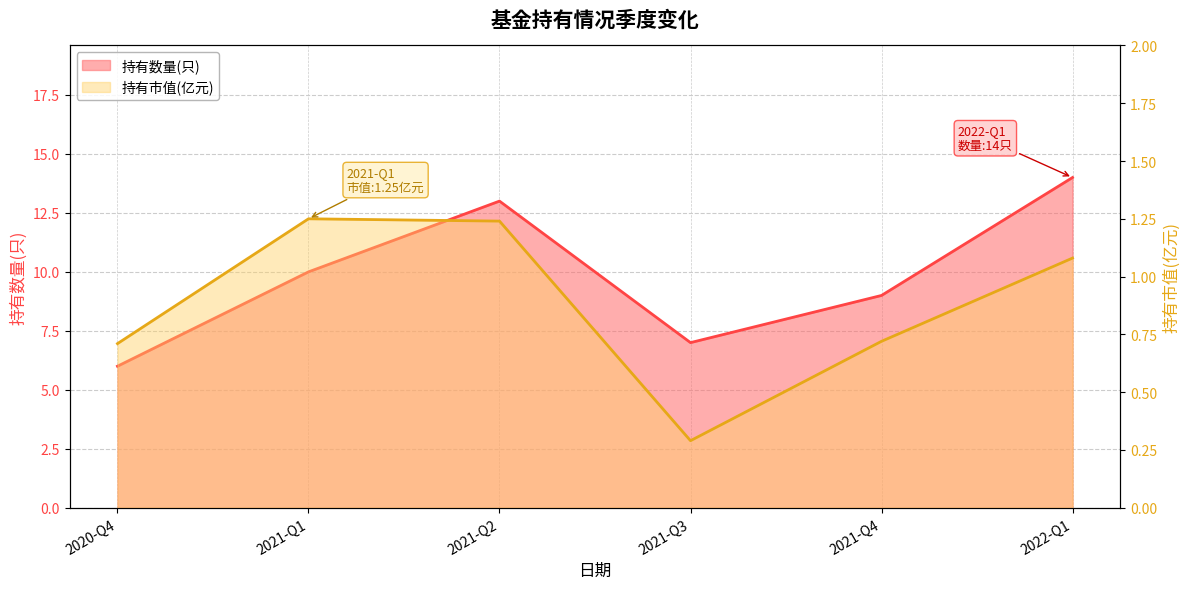

Which series has the largest total across all categories?

持有数量(只)